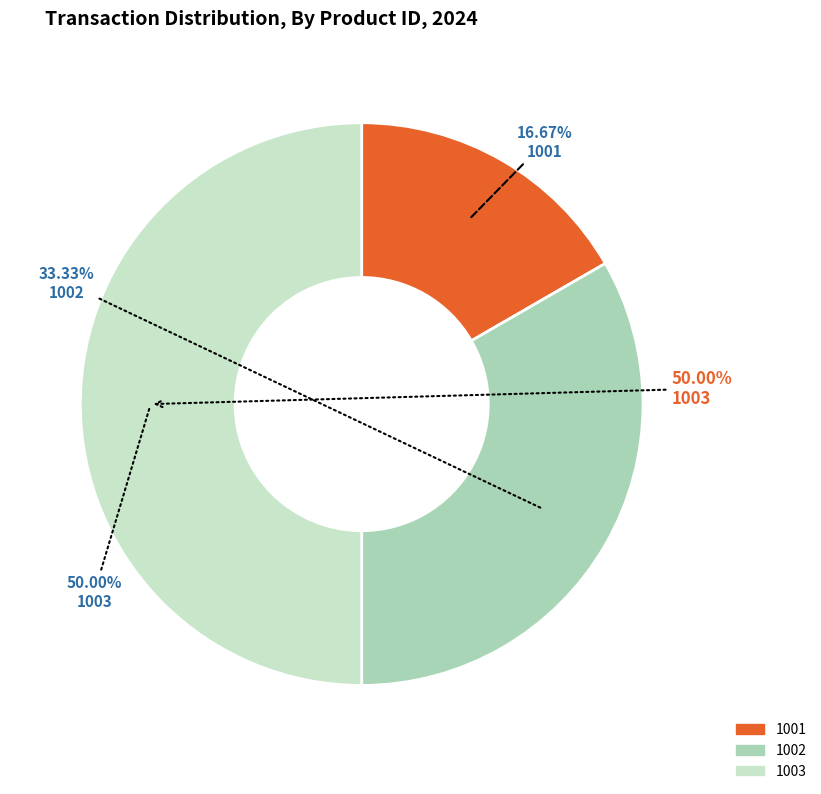

Does 1002 account for over 50% of the chart?

No